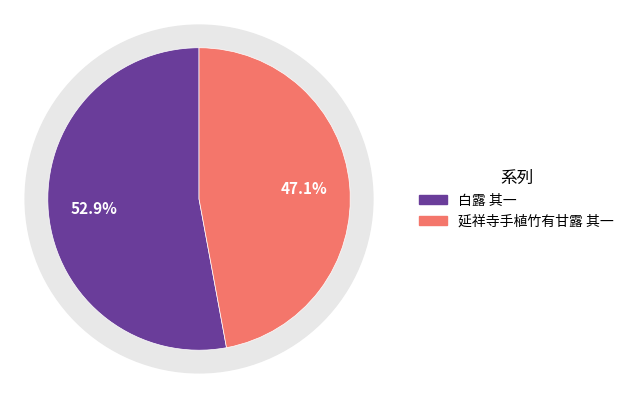

Rank the categories by value from highest to lowest.

白露 其一, 延祥寺手植竹有甘露 其一